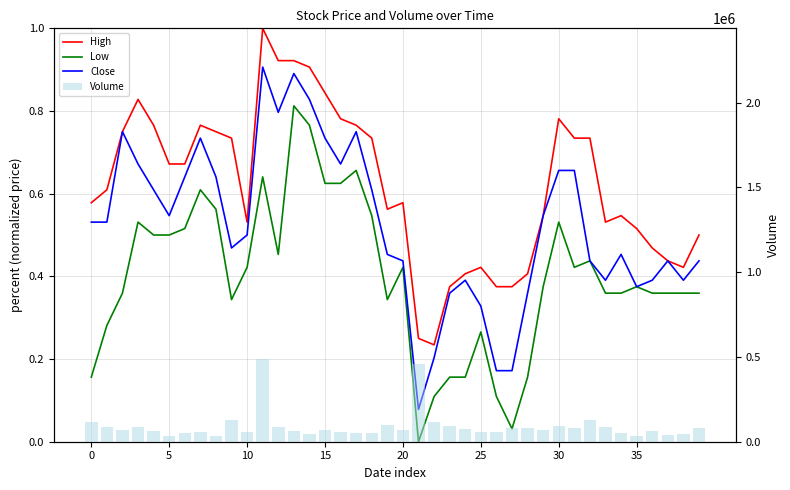

What is the difference between the maximum and minimum values in the High series?

0.8